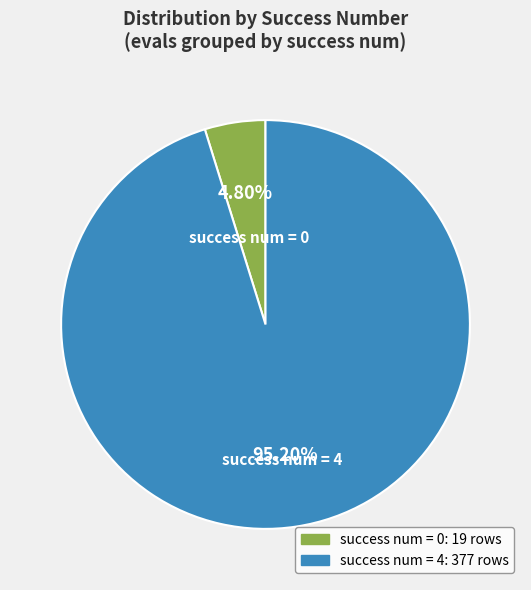

Do success num = 4 and success num = 0 together represent more than half of the pie?

Yes